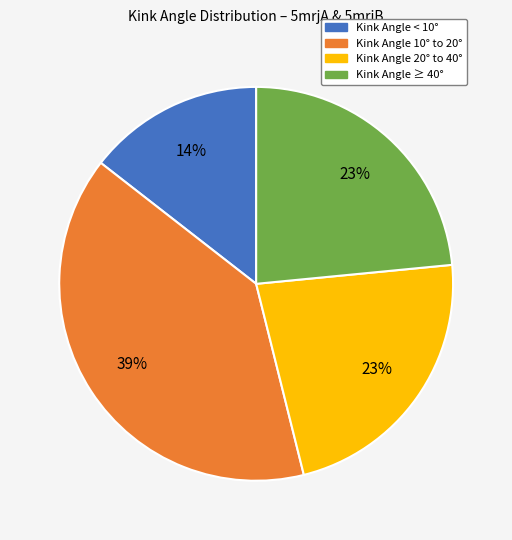

Is there a majority slice in this chart?

No